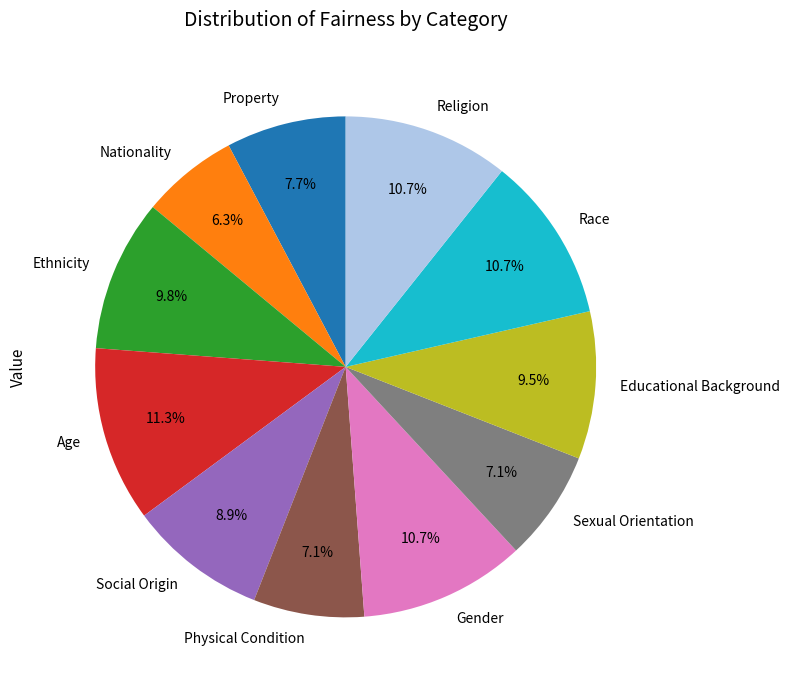

How many slices are in this pie chart?

11